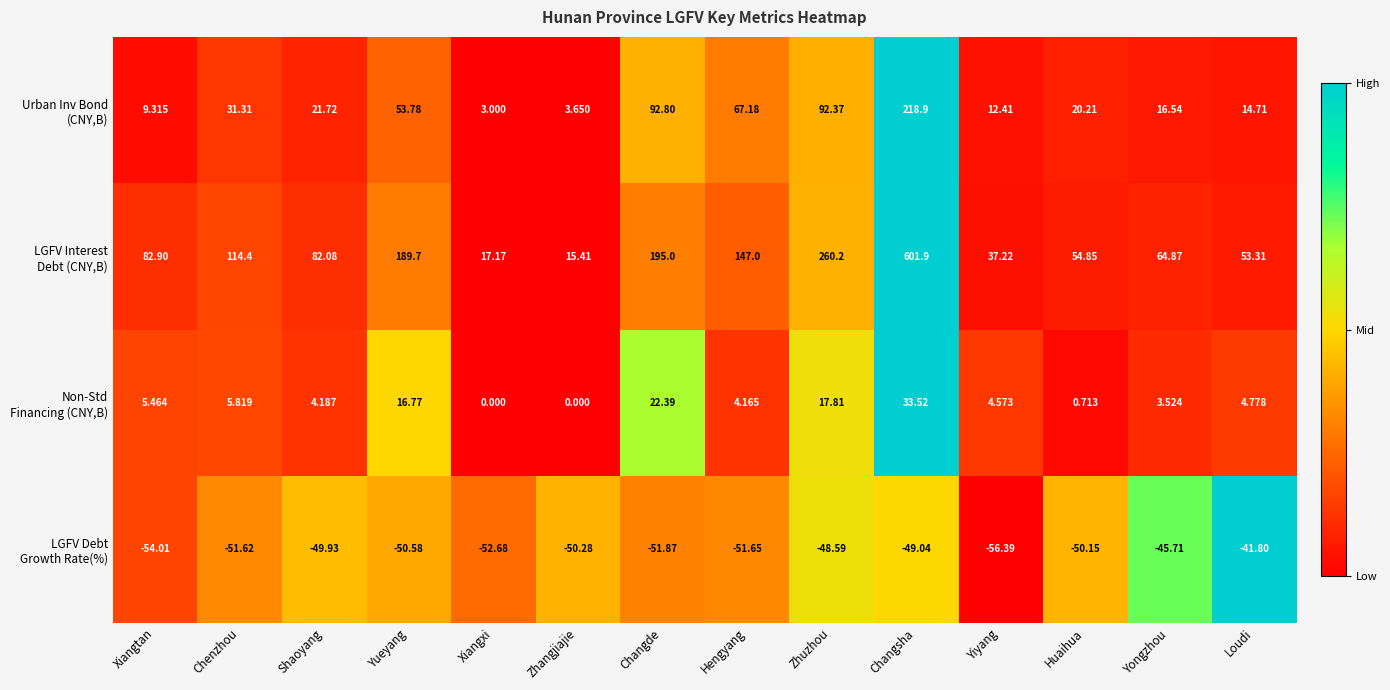

At which category is the sum across all series the highest?

Changsha